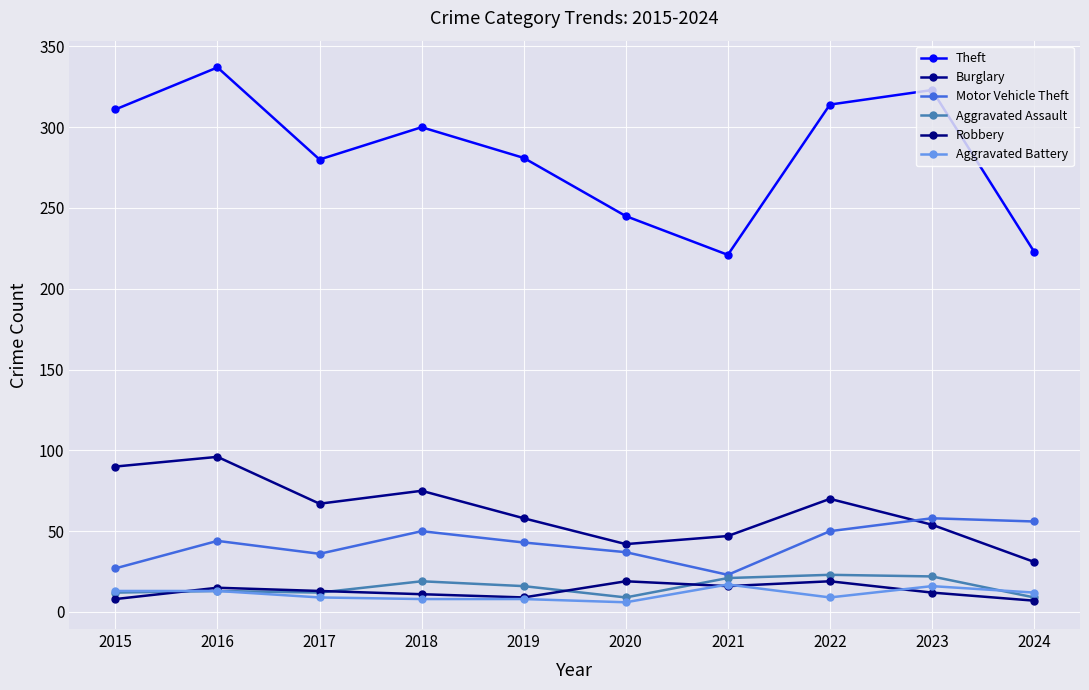

What is the maximum value shown in the chart?

337